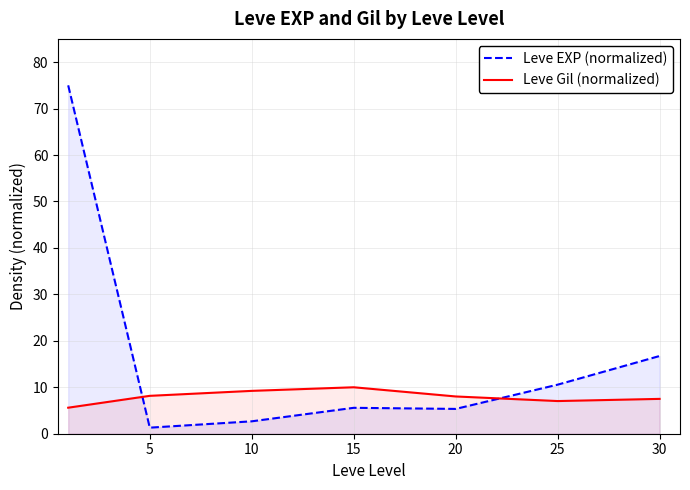

Where is Leve Gil (normalized) nearest to the value 7?

25